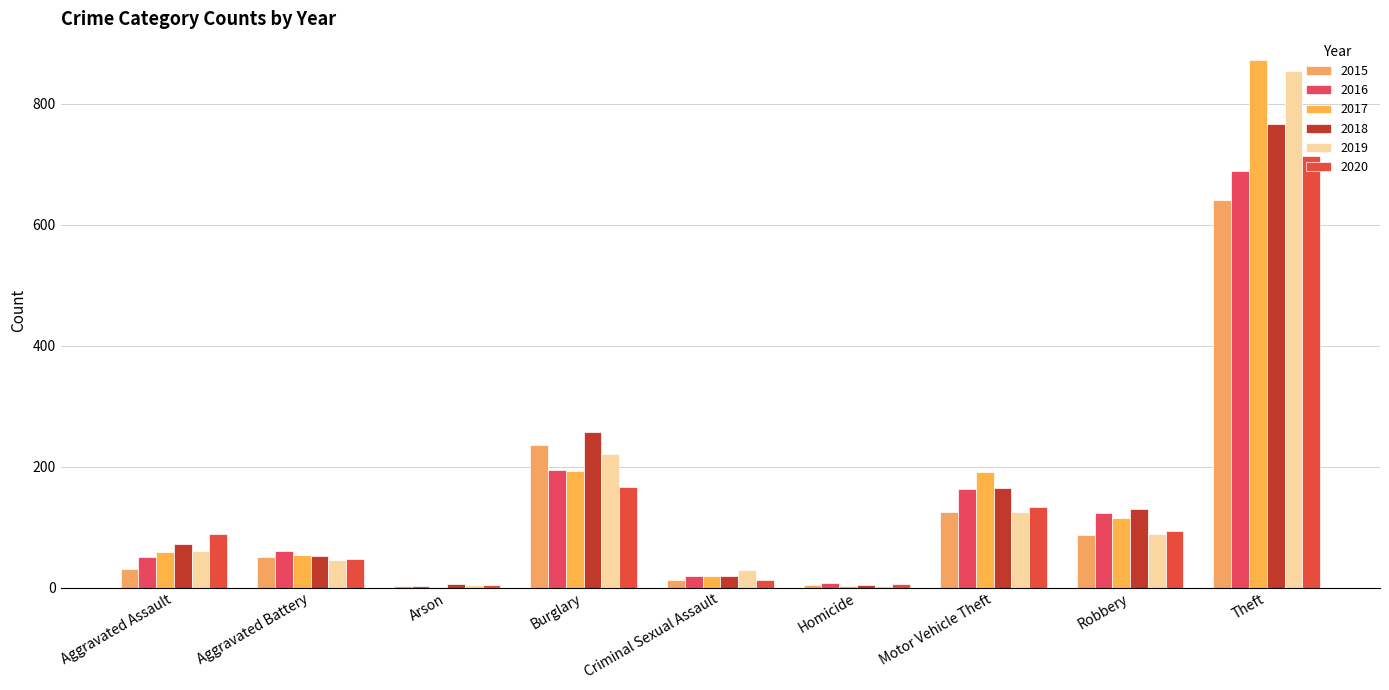

True or false: 2018 has a value of 6 at Arson.

True